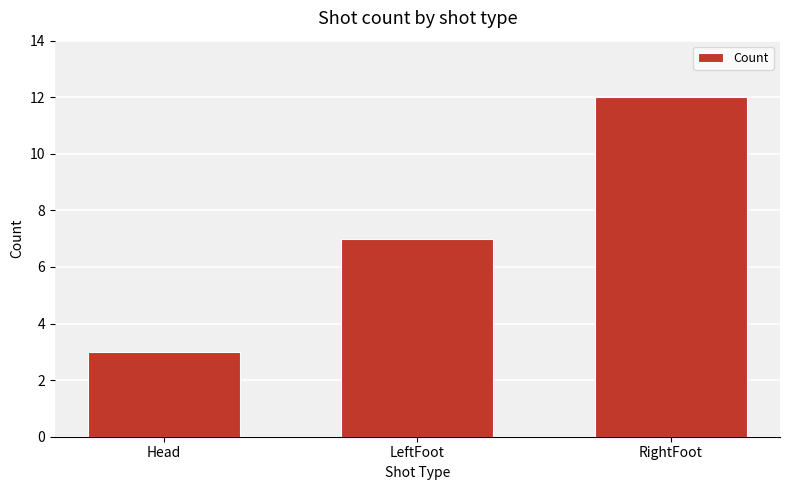

Reading left to right, transcribe all the data shown in this chart.

Head=3	LeftFoot=7	RightFoot=12